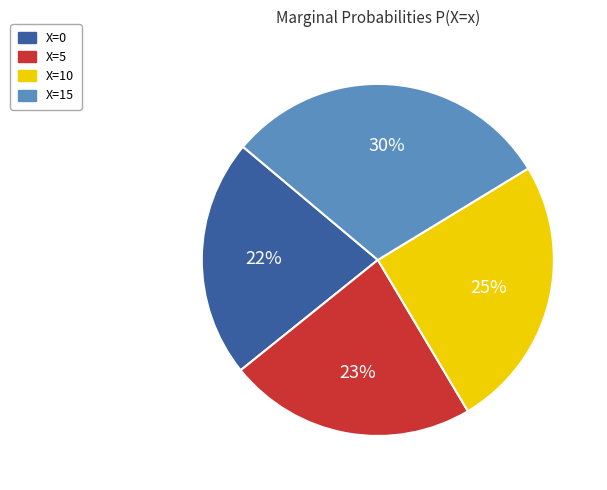

Combined, do X=5 and X=10 account for over 50%?

No